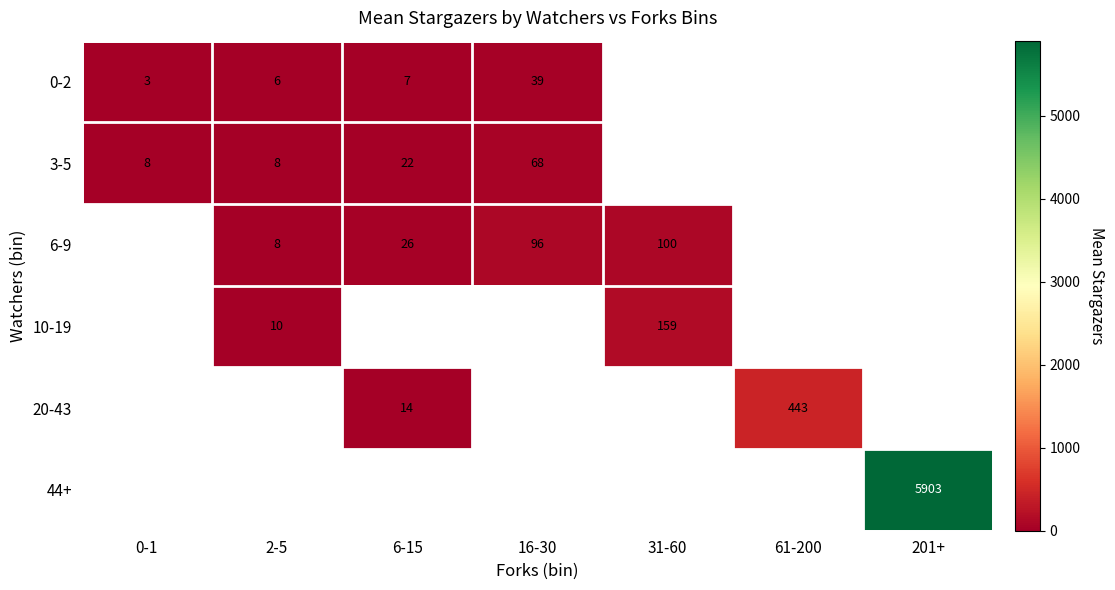

The 10-19 series shows 10.0 at 2-5. True or false?

True